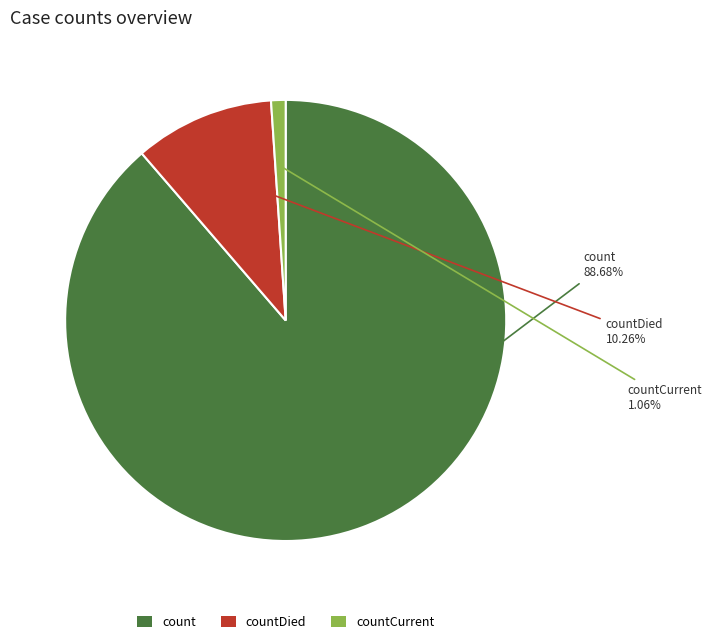

Does count account for over 50% of the chart?

Yes